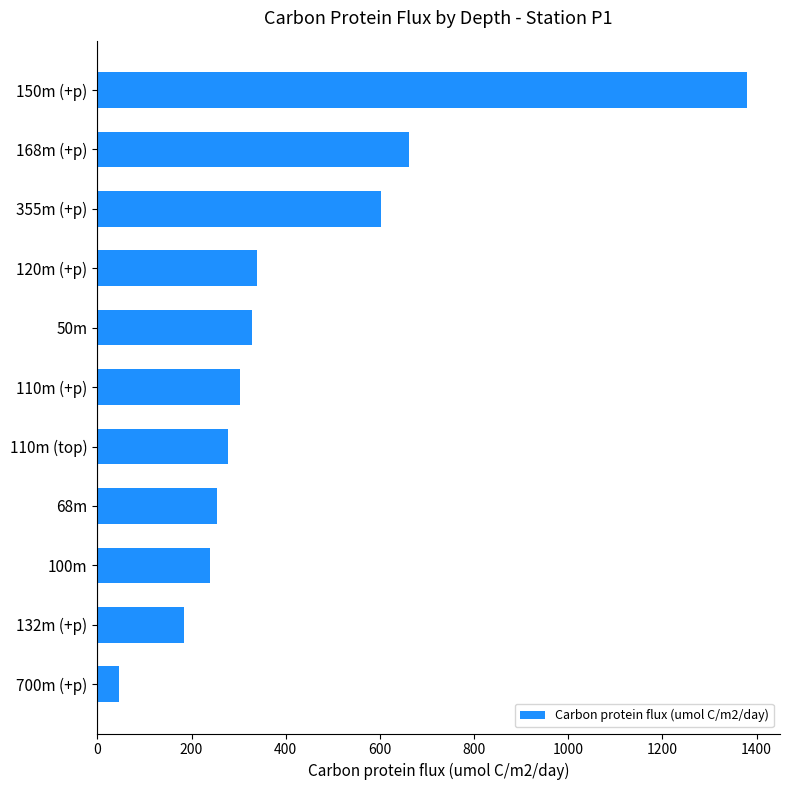

Are the bars horizontal?

Yes